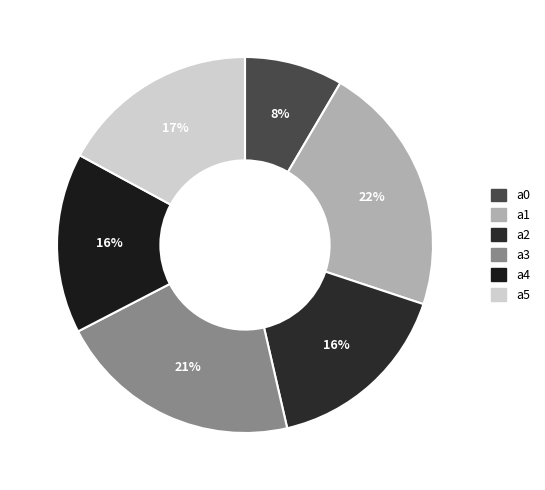

True or false: a0 accounts for 8% of the total.

True